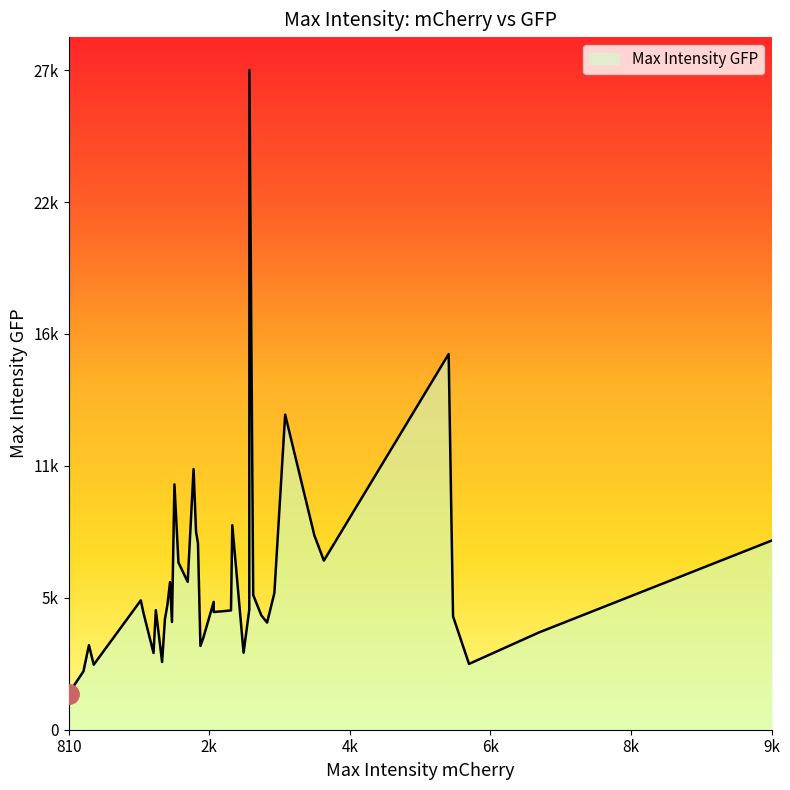

True or false: pos_mCherry has a value of 1440 at 33.

False